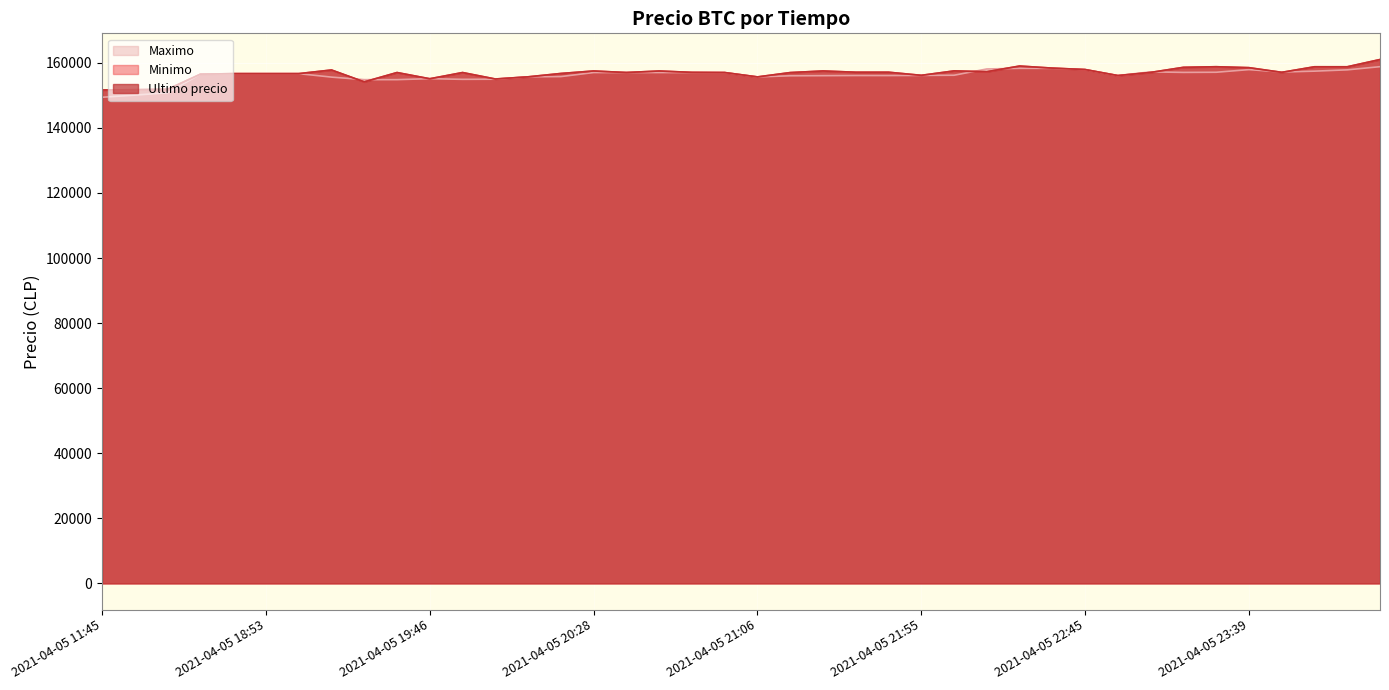

How many lines are shown in the chart?

3